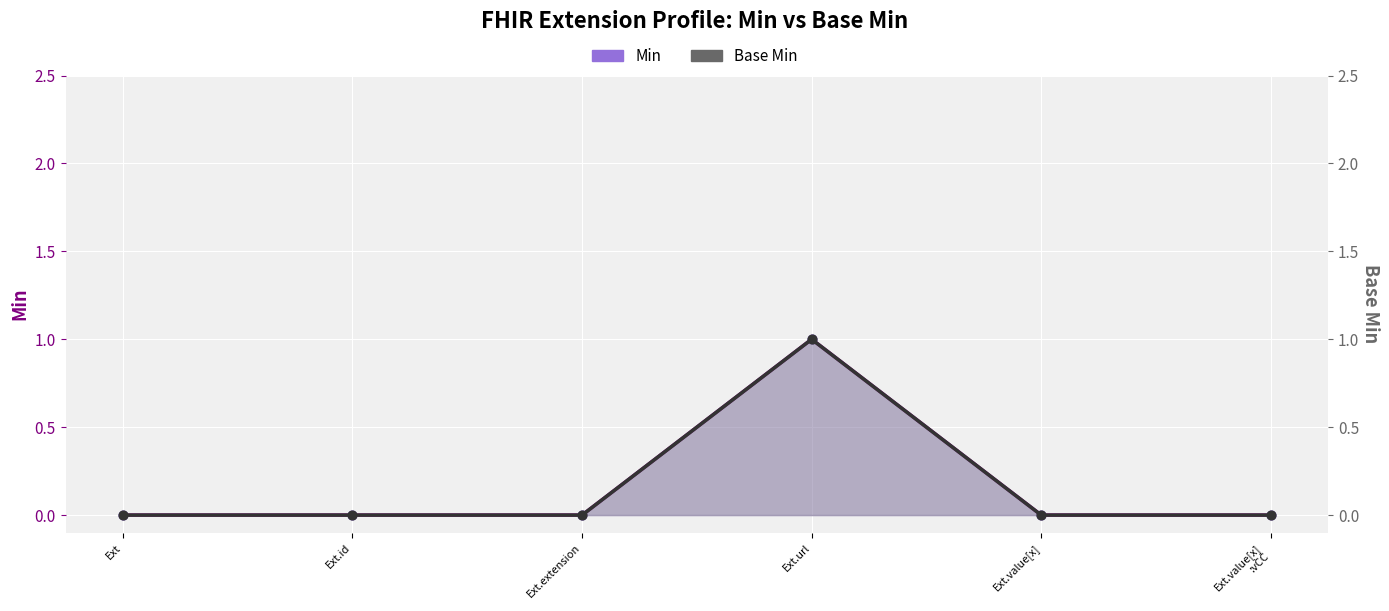

At which category is the sum across all series the highest?

Ext.url